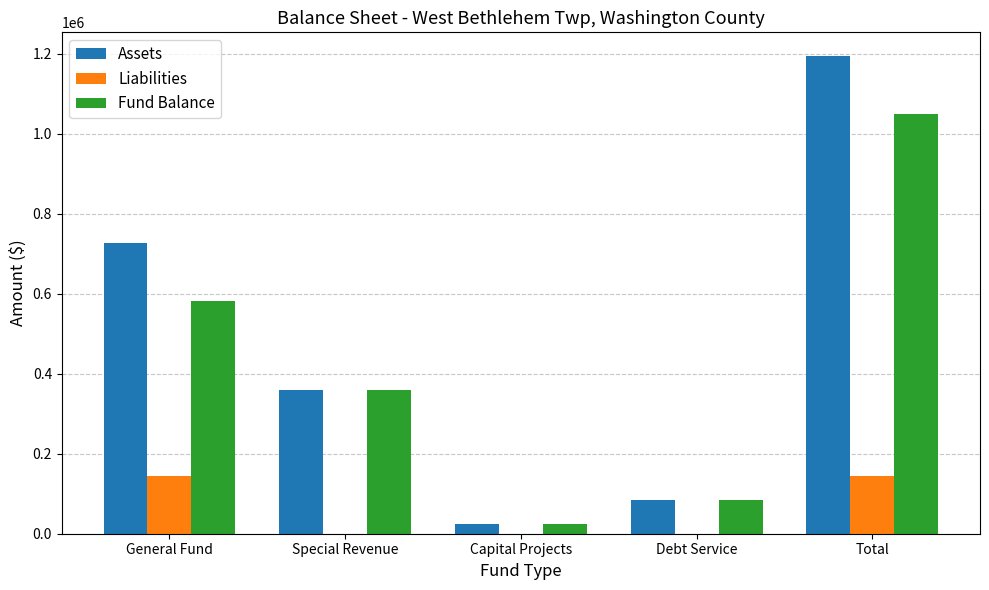

The Liabilities series shows 0 at Special Revenue. True or false?

True